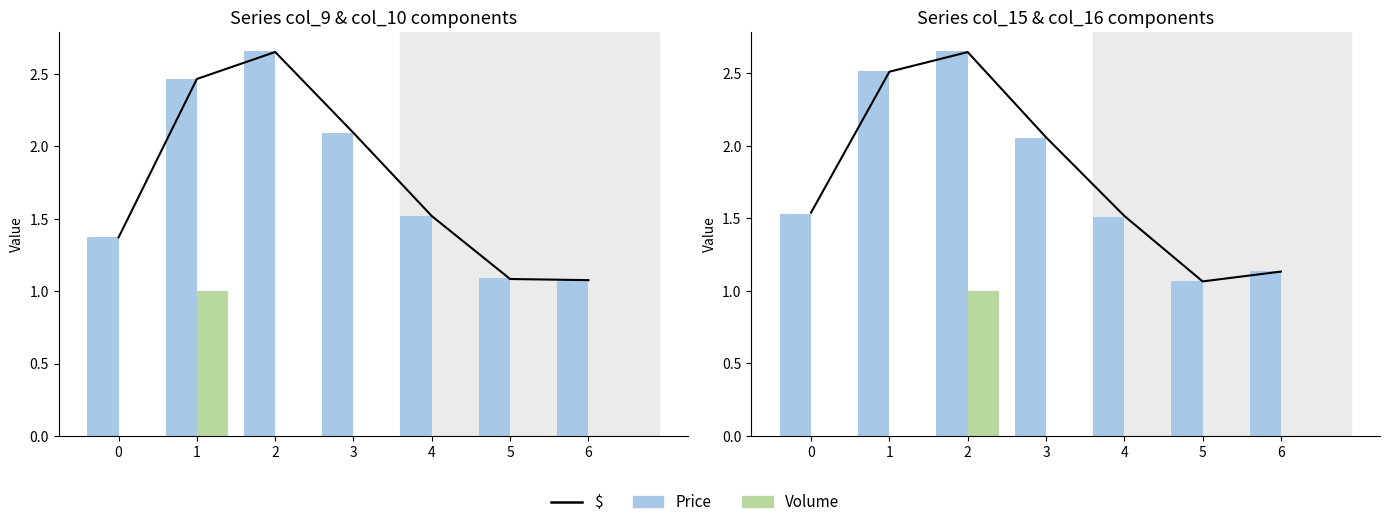

At which label is Price closest to 1?

5